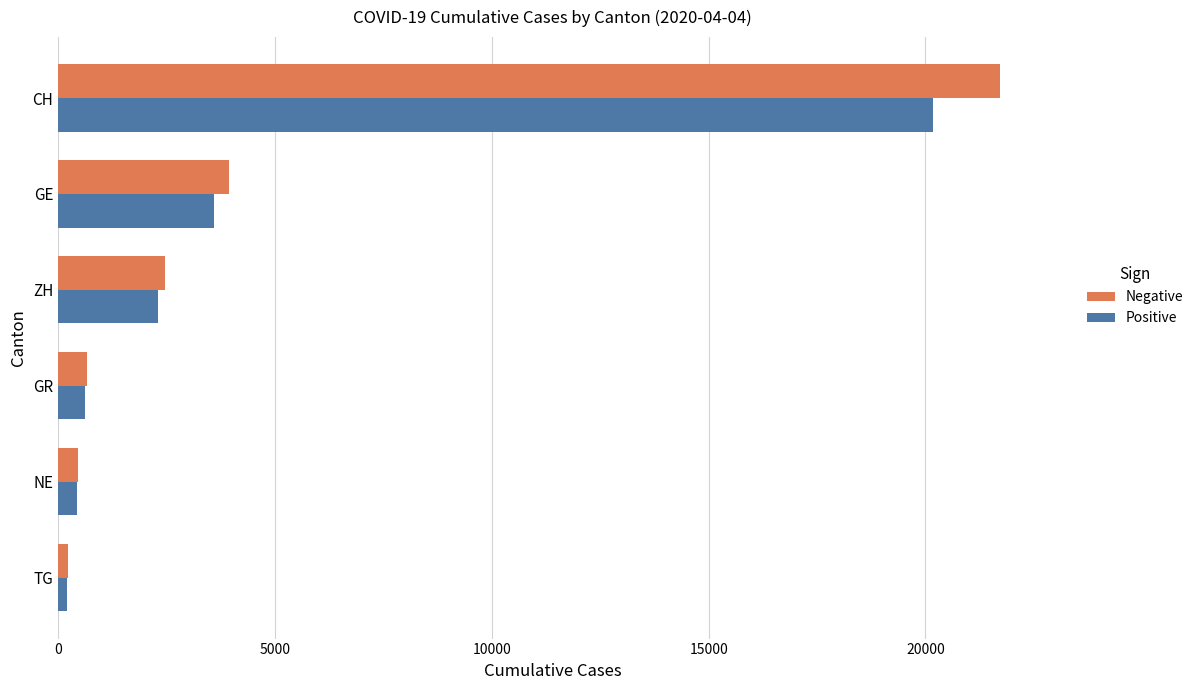

What is the greatest value displayed?

21728